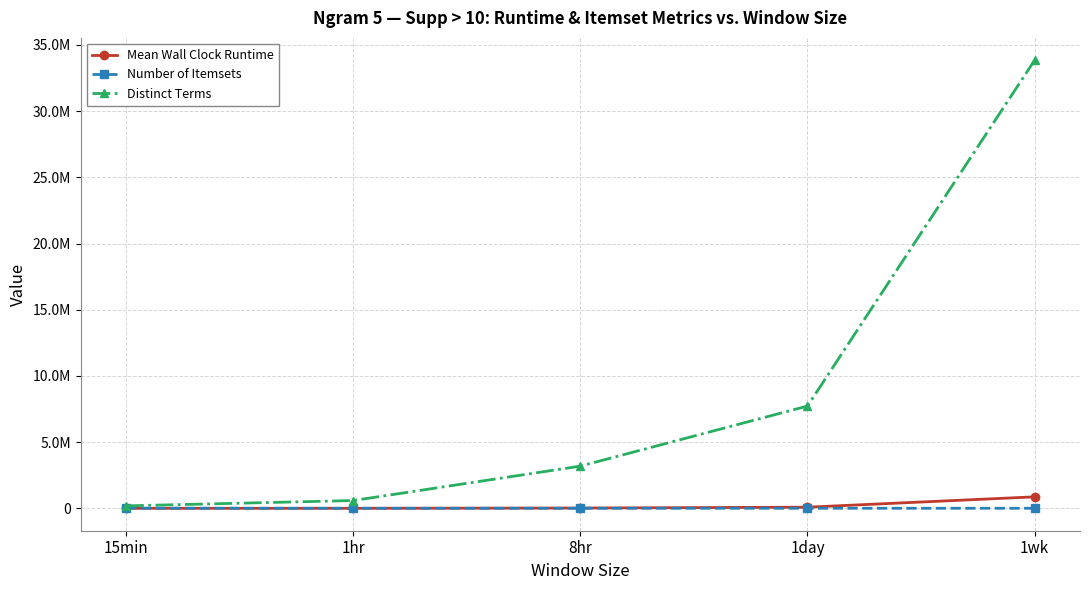

Is this an area chart (filled region under the line)?

No